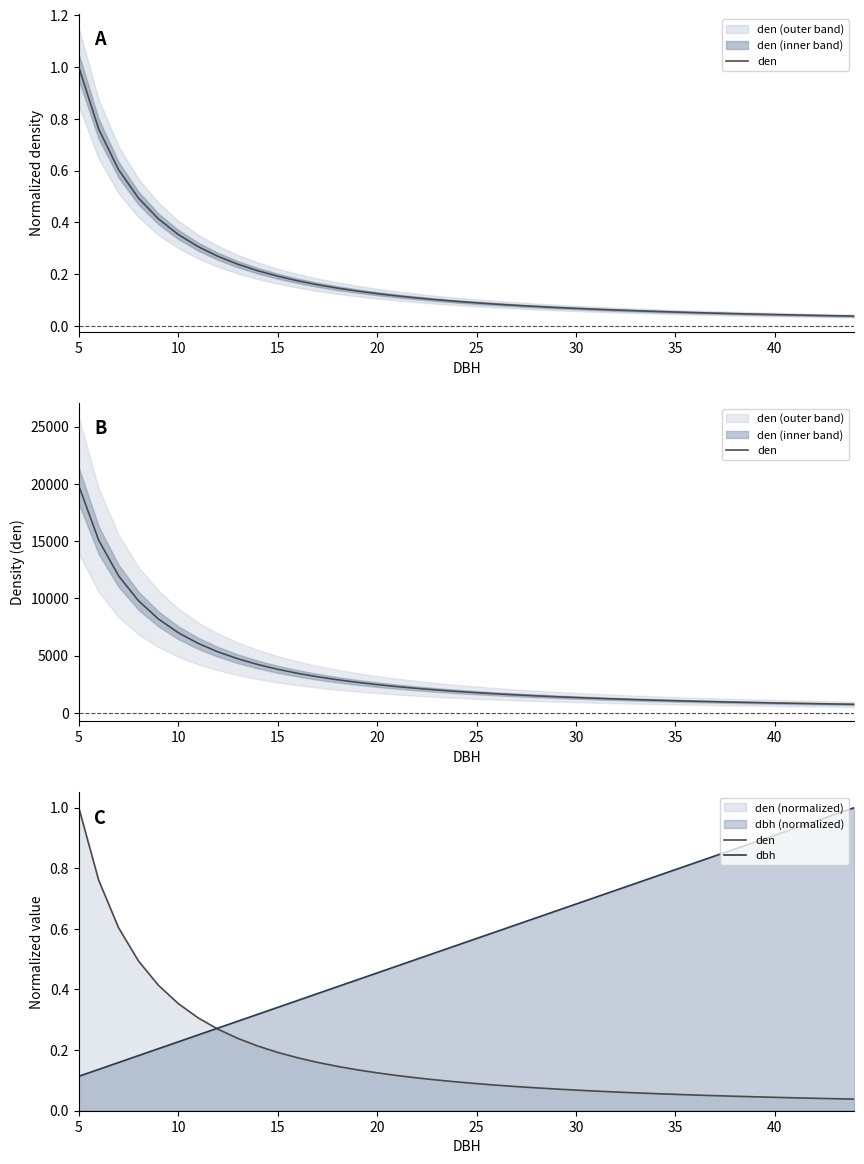

Is it true that dbh equals 0.2 at 35?

False